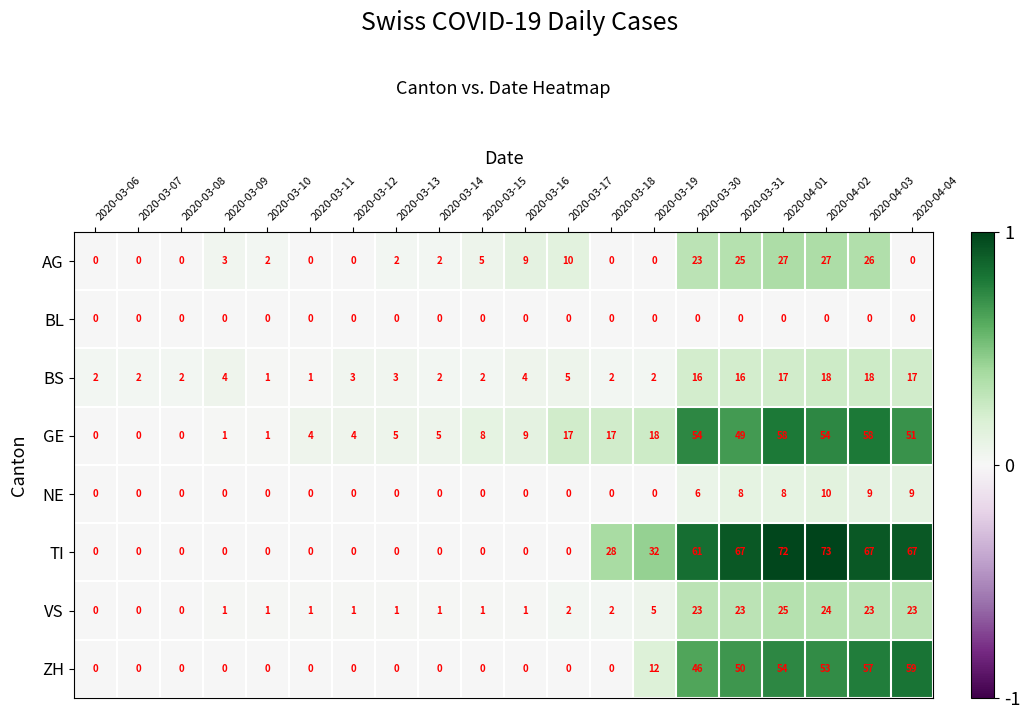

Is it true that ZH equals 76 at 2020-03-30?

False